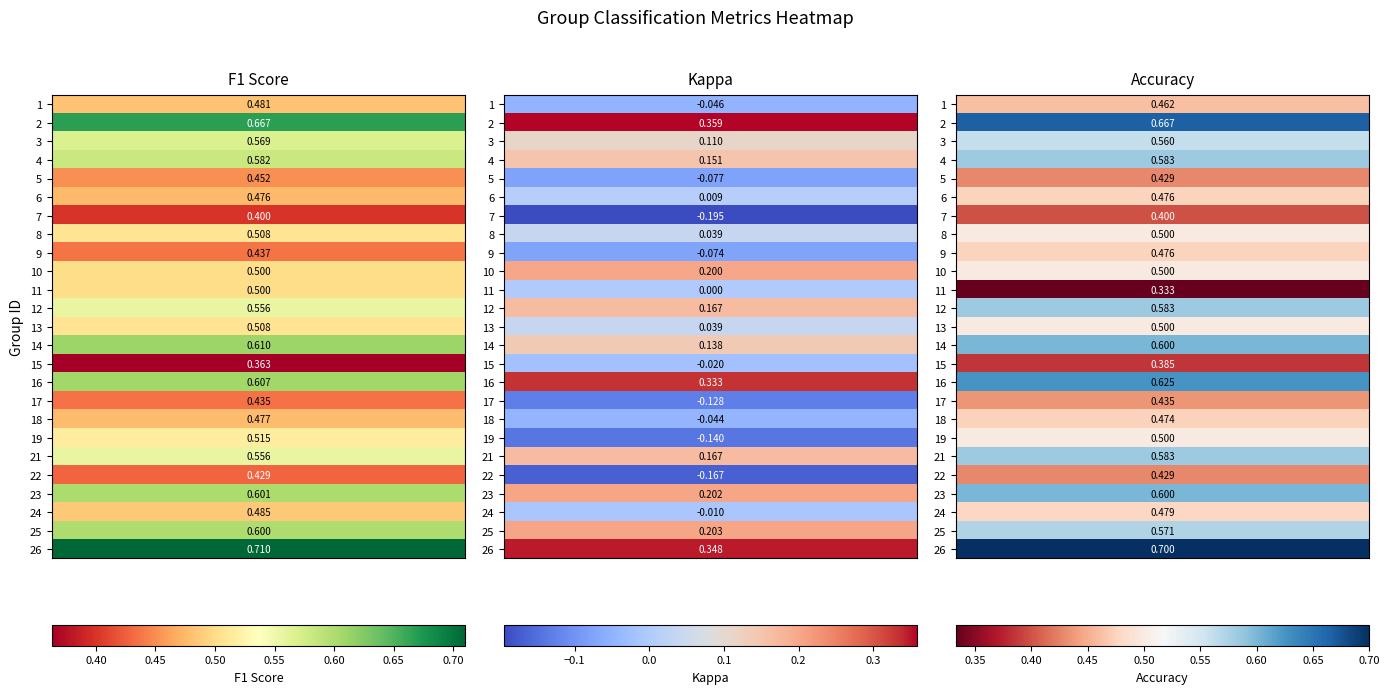

Reading right to left, transcribe all the data shown in this chart.

1: 0.5	-0.0	0.5
2: 0.7	0.4	0.7
3: 0.6	0.1	0.6
4: 0.6	0.2	0.6
5: 0.4	-0.1	0.5
6: 0.5	0.0	0.5
7: 0.4	-0.2	0.4
8: 0.5	0.0	0.5
9: 0.5	-0.1	0.4
10: 0.5	0.2	0.5
11: 0.3	0.0	0.5
12: 0.6	0.2	0.6
13: 0.5	0.0	0.5
14: 0.6	0.1	0.6
15: 0.4	-0.0	0.4
16: 0.6	0.3	0.6
17: 0.4	-0.1	0.4
18: 0.5	-0.0	0.5
19: 0.5	-0.1	0.5
21: 0.6	0.2	0.6
22: 0.4	-0.2	0.4
23: 0.6	0.2	0.6
24: 0.5	-0.0	0.5
25: 0.6	0.2	0.6
26: 0.7	0.3	0.7